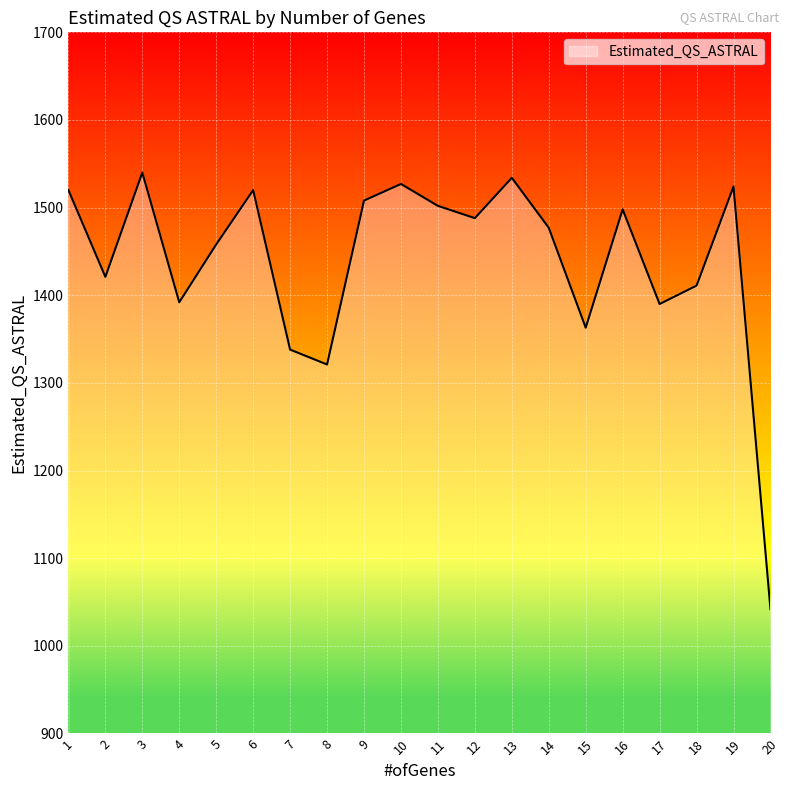

The value at 2 is 1421. True or false?

True